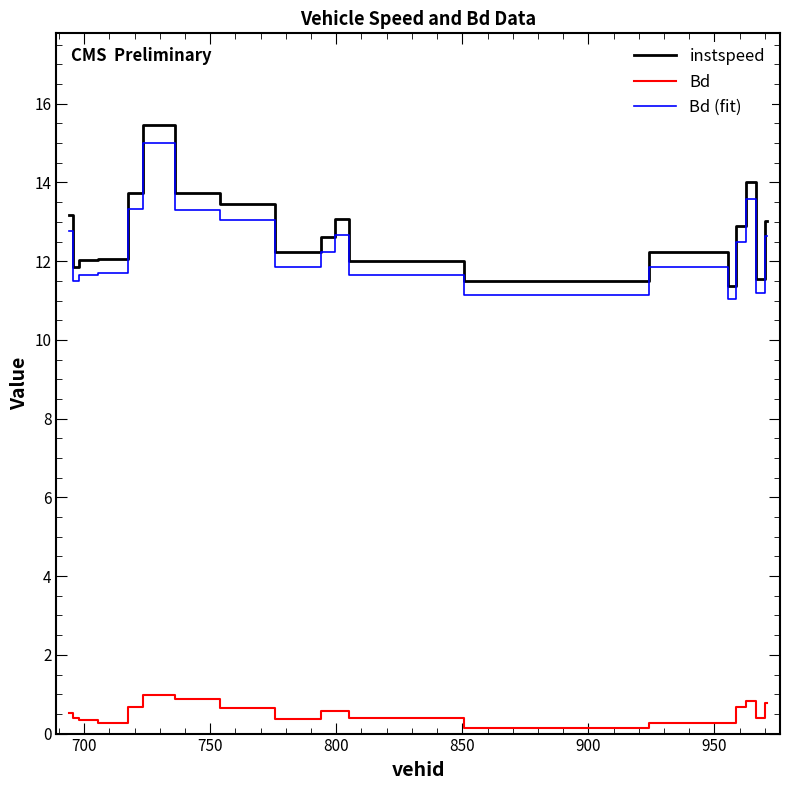

Which series has the largest range (max minus min)?

instspeed